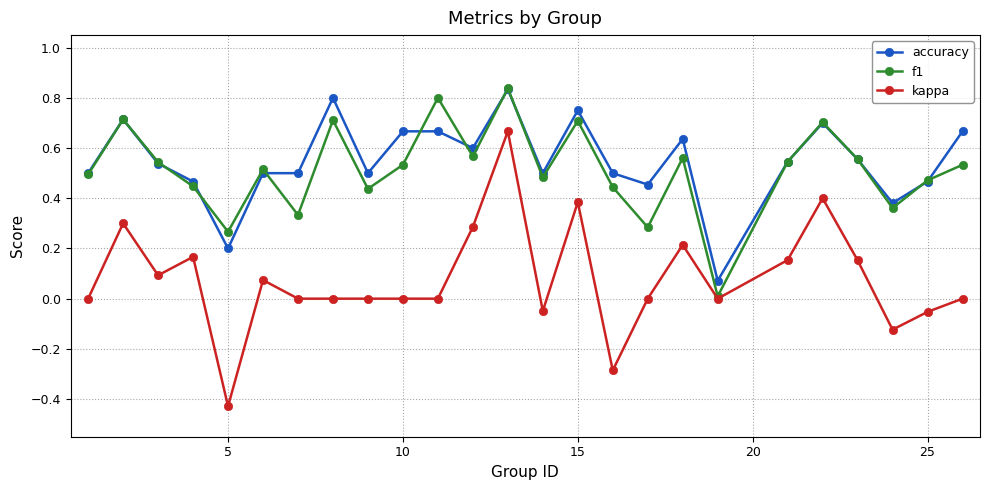

Which series has the widest spread of values?

kappa